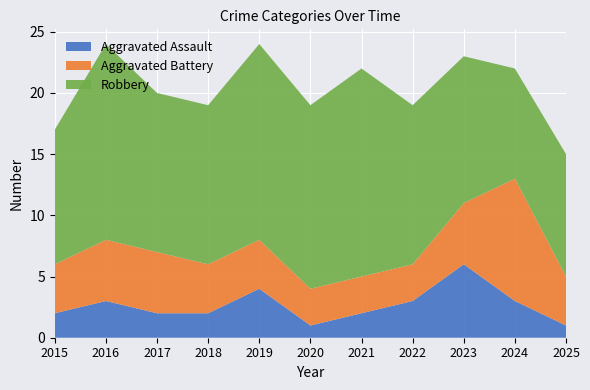

Reading left to right, what are all the values shown in this chart?

Aggravated Assault: 2015=2	2016=3	2017=2	2018=2	2019=4	2020=1	2021=2	2022=3	2023=6	2024=3	2025=1
Aggravated Battery: 2015=4	2016=5	2017=5	2018=4	2019=4	2020=3	2021=3	2022=3	2023=5	2024=10	2025=4
Robbery: 2015=11	2016=16	2017=13	2018=13	2019=16	2020=15	2021=17	2022=13	2023=12	2024=9	2025=10